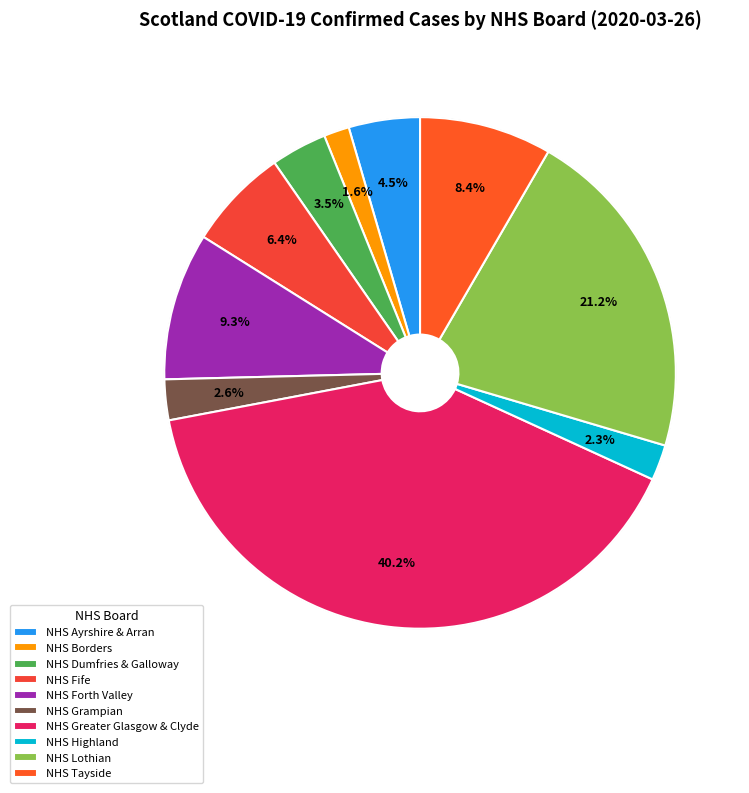

To the nearest percent, what is the difference between the largest and smallest slice percentages?

39%